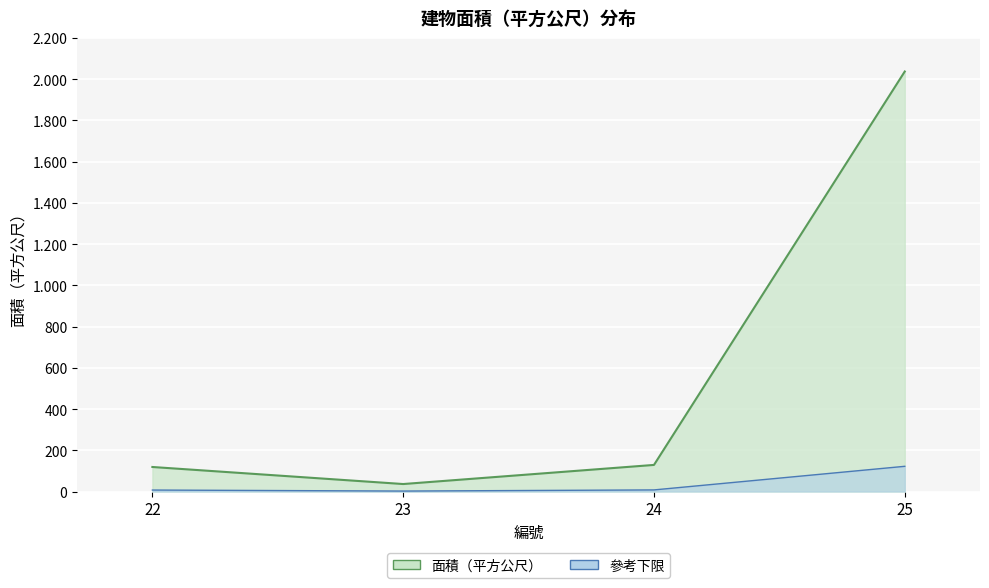

What is the total value across all series at 24?

136.7